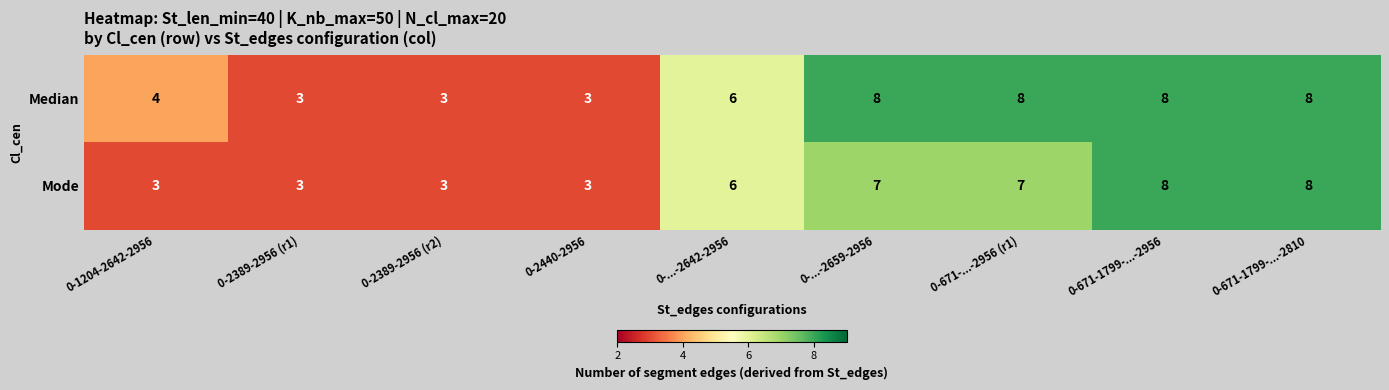

The value of Median at 0-...-2642-2956 is 6. True or false?

True